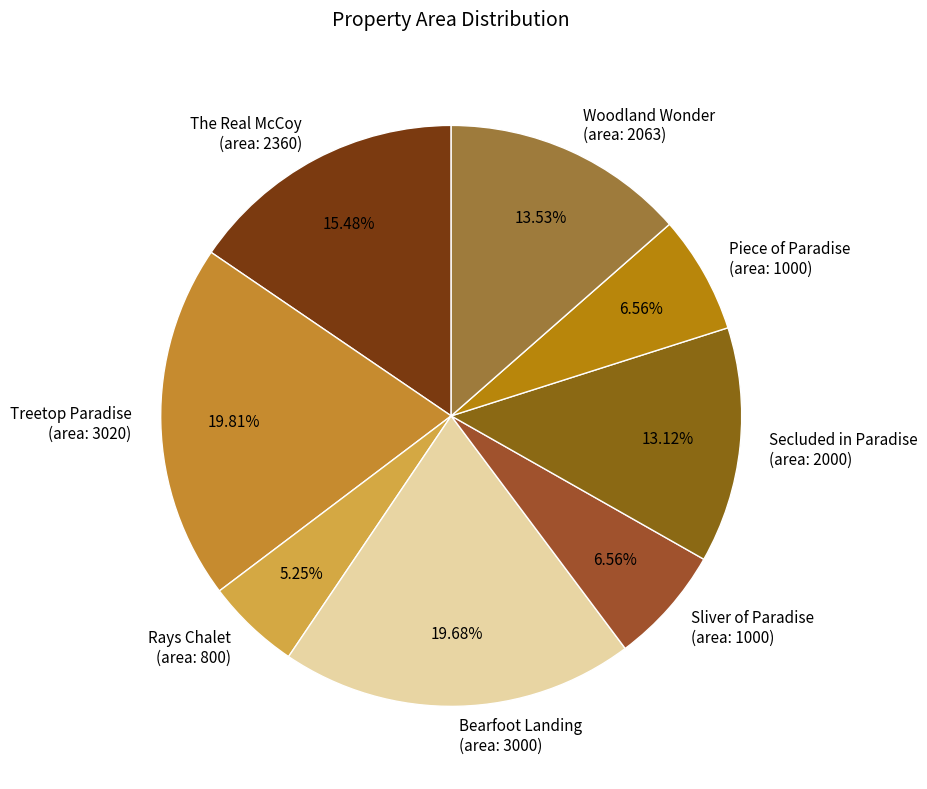

Is Woodland Wonder (area: 2063) the majority of the pie?

No